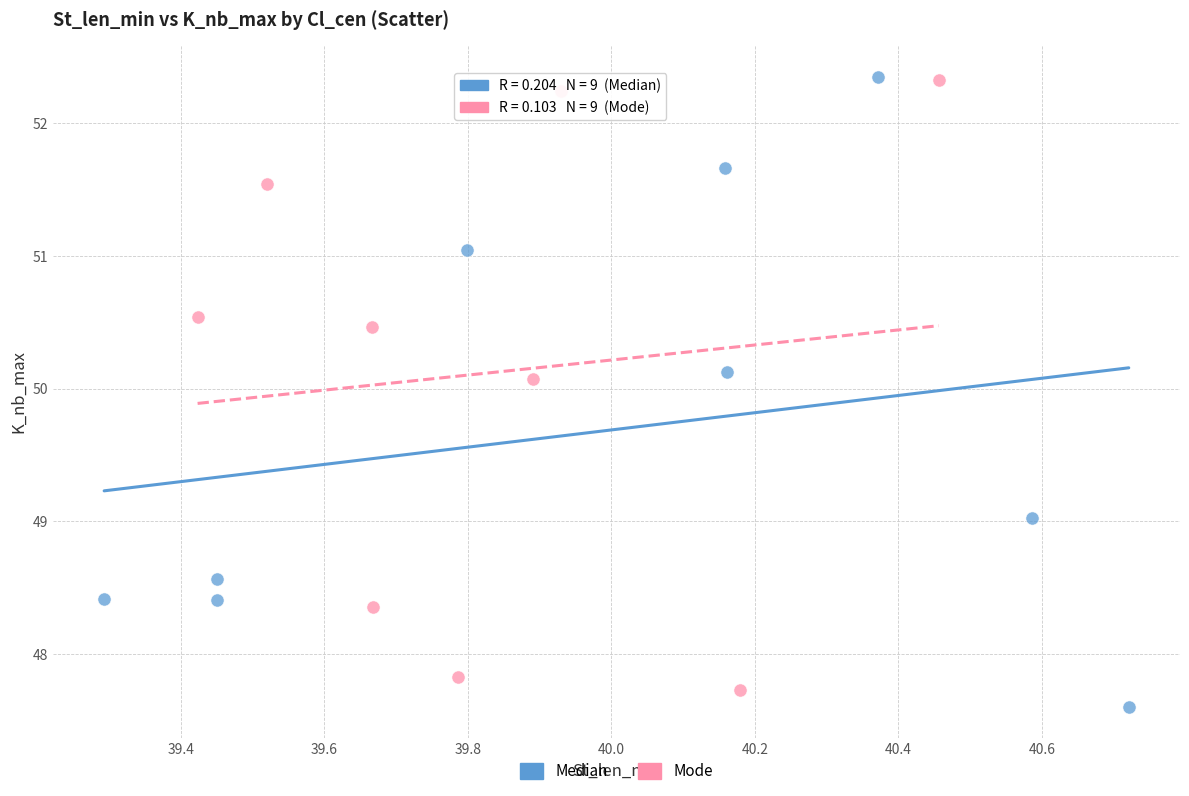

What are all the series names shown in the legend?

Median, Mode